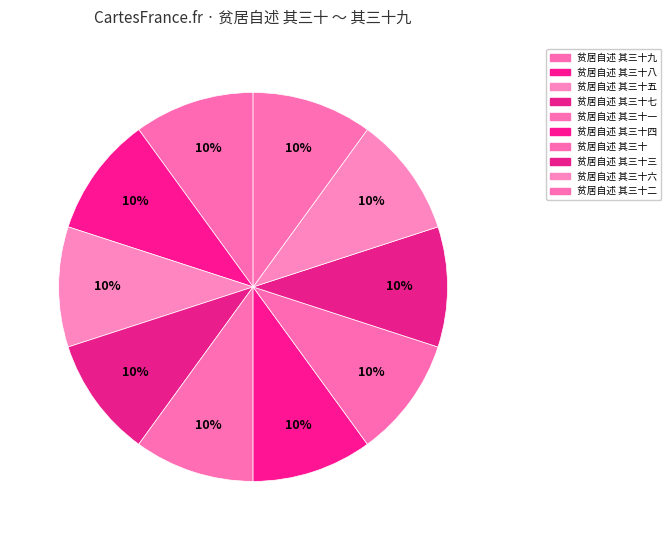

Is the sum of 贫居自述 其三十五 and 贫居自述 其三十六 greater than half?

No